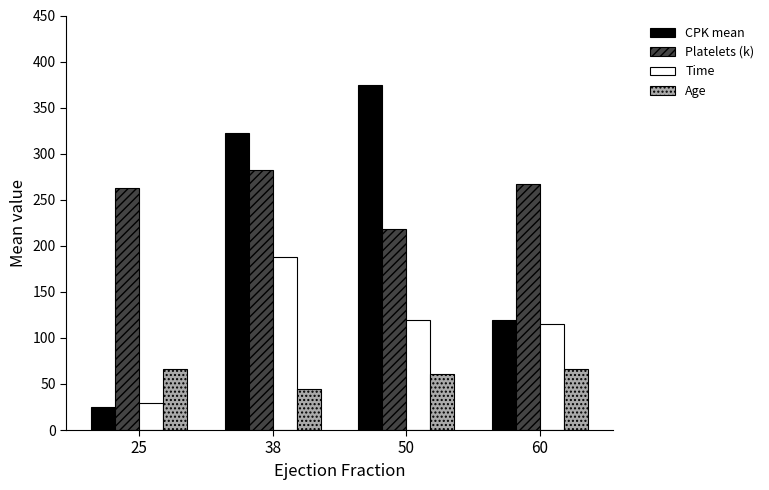

What are all the series names shown in the legend?

CPK mean, Platelets (k), Time, Age